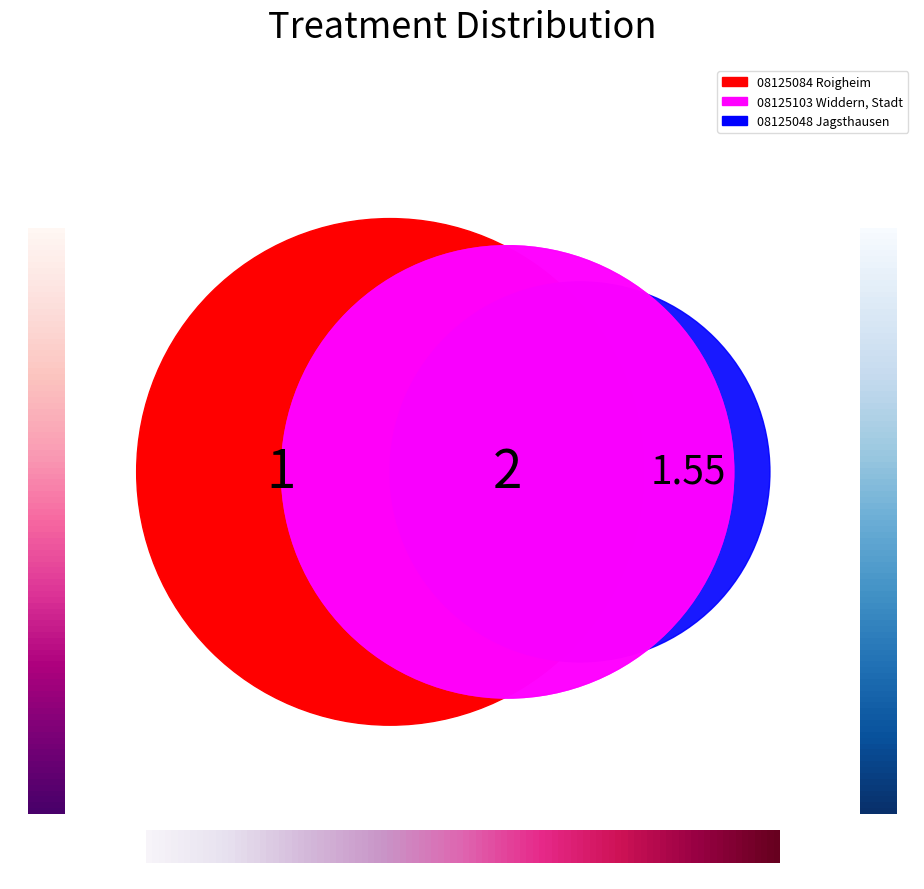

To the nearest percent, what portion does 08125084 Roigheim represent?

33%